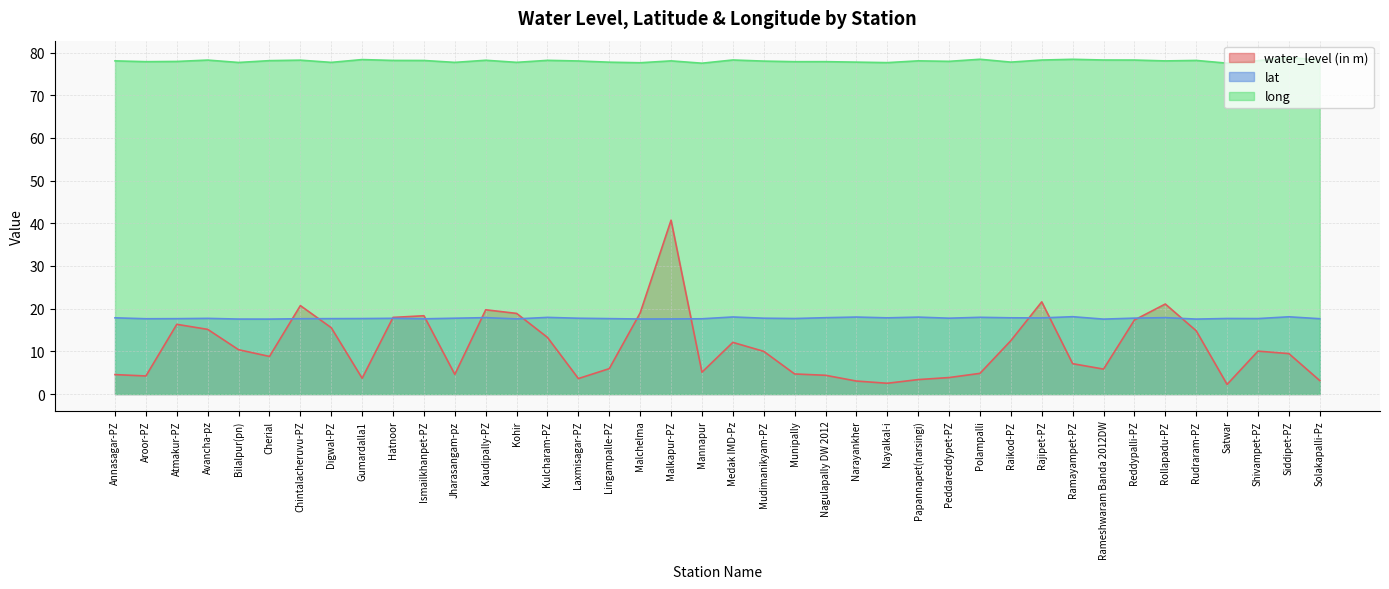

Which category has the lowest value in the long series?

Mannapur